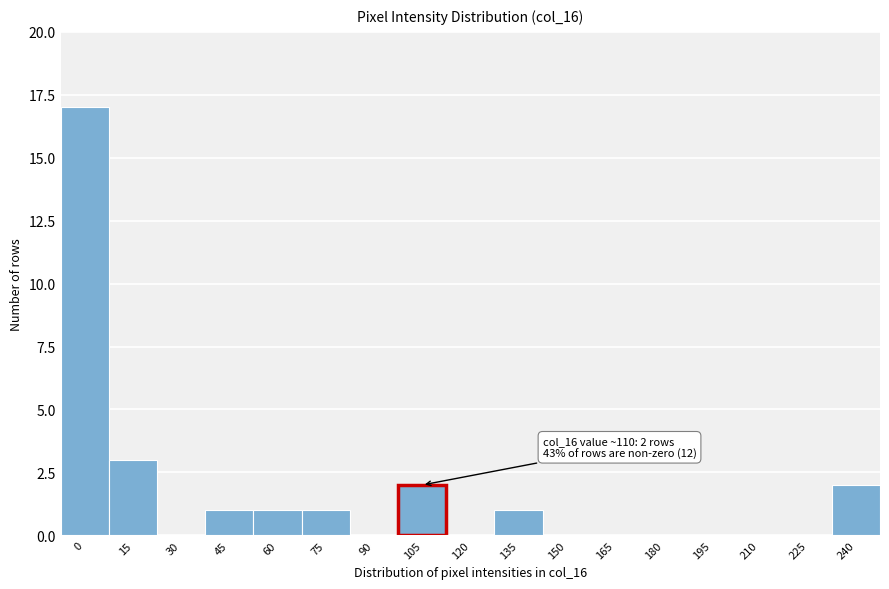

Reading left to right, list all the values displayed in this chart.

0=17	15=3	30=0	45=1	60=1	75=1	90=0	105=2	120=0	135=1	150=0	165=0	180=0	195=0	210=0	225=0	240=2